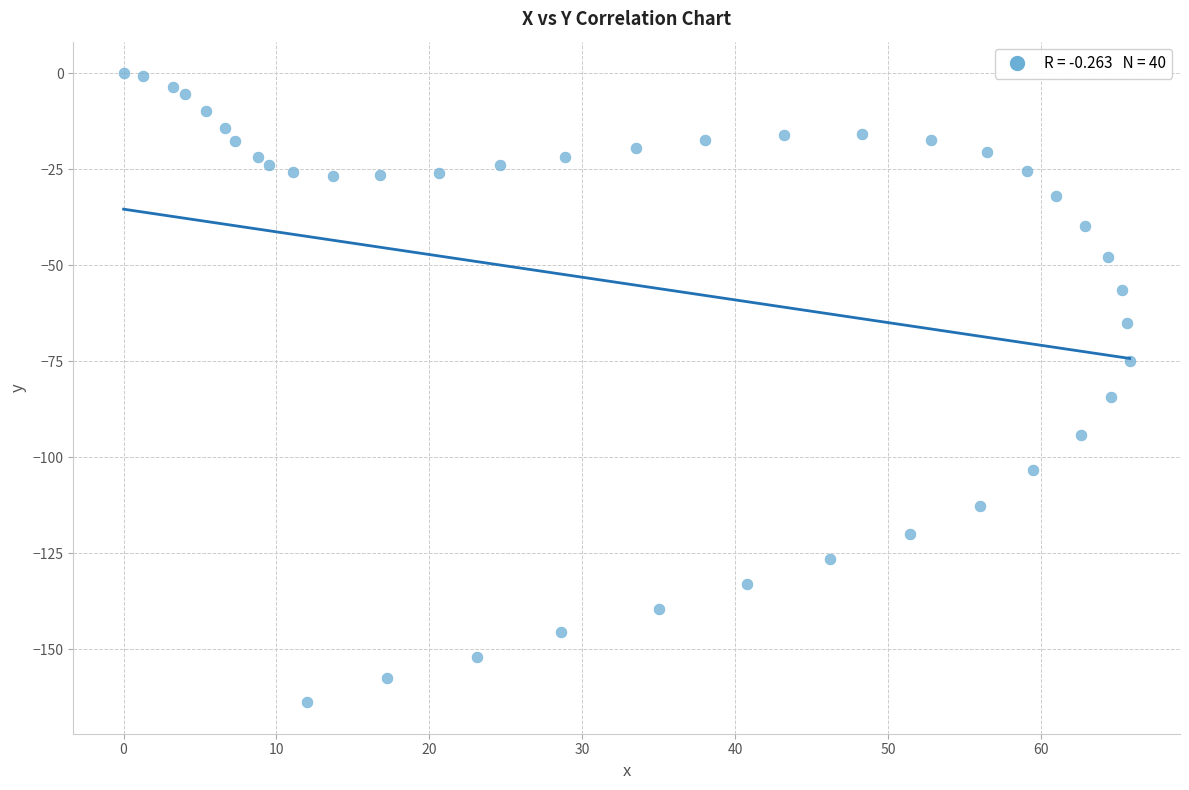

What Y value in the scatter plot is closest to -81?

-84.4